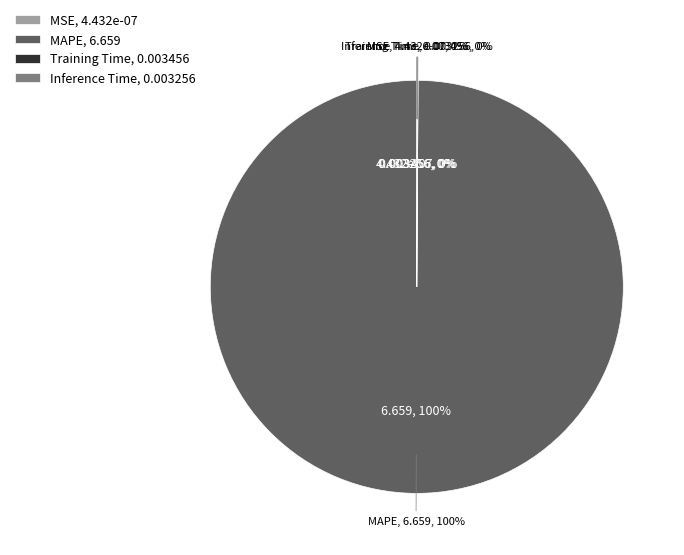

Which has a higher value, Training Time or Inference Time?

Training Time